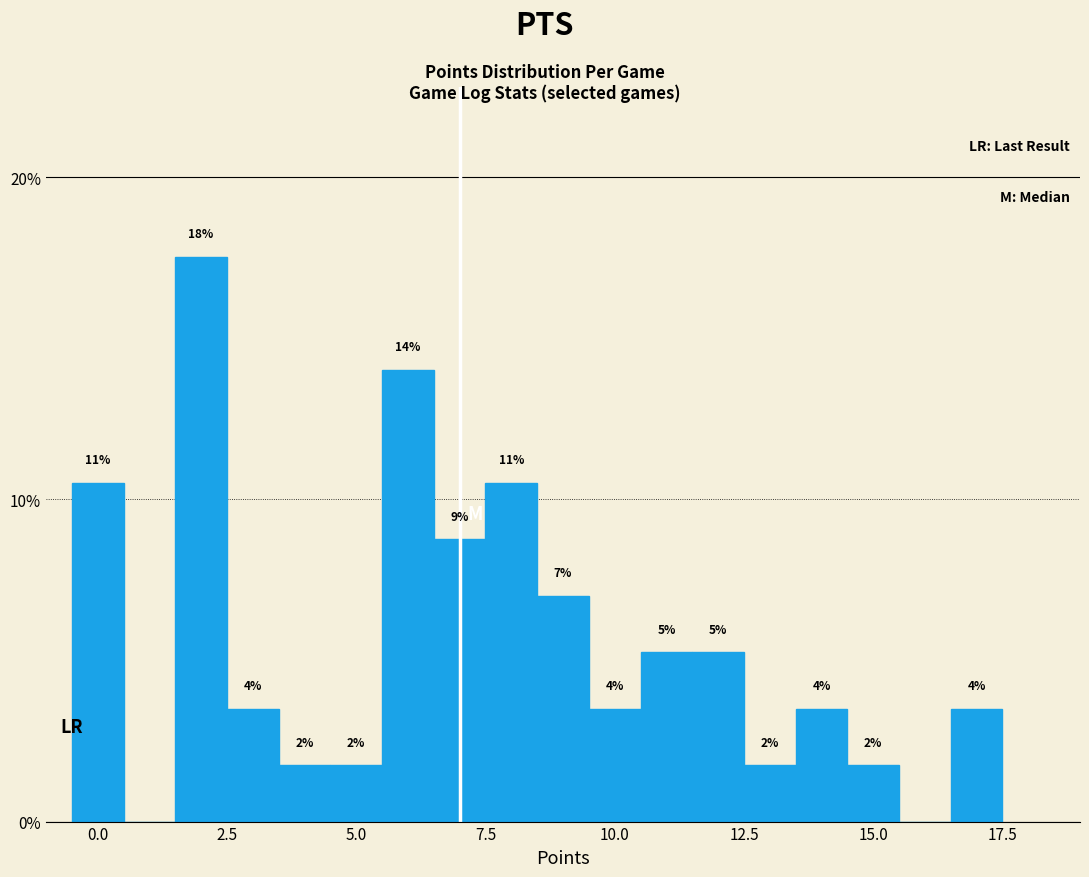

Around what value on the x-axis is the tallest bar? Give the approximate position of its centre, as read against the axis.

2.0